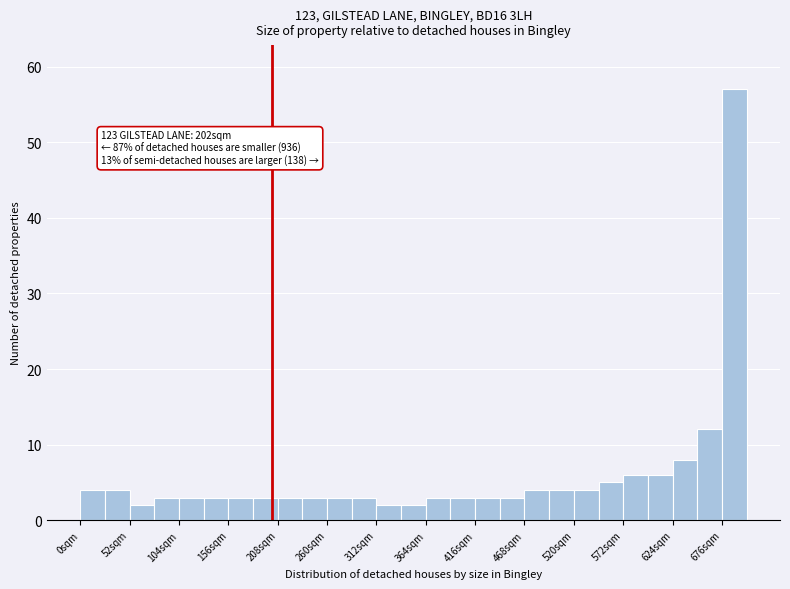

Around what value on the x-axis is the tallest bar? Give the approximate position of its centre, as read against the axis.

690